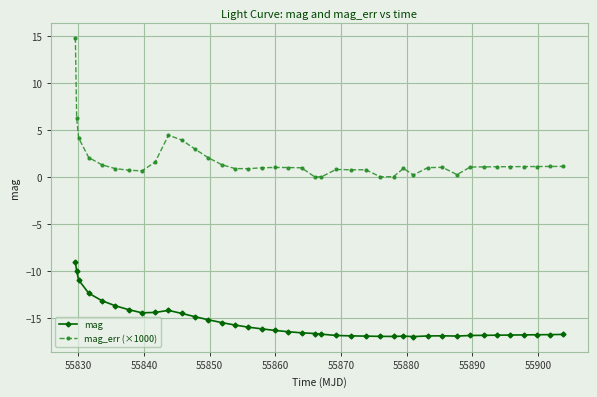

At how many categories does at least one series exceed -5?

40